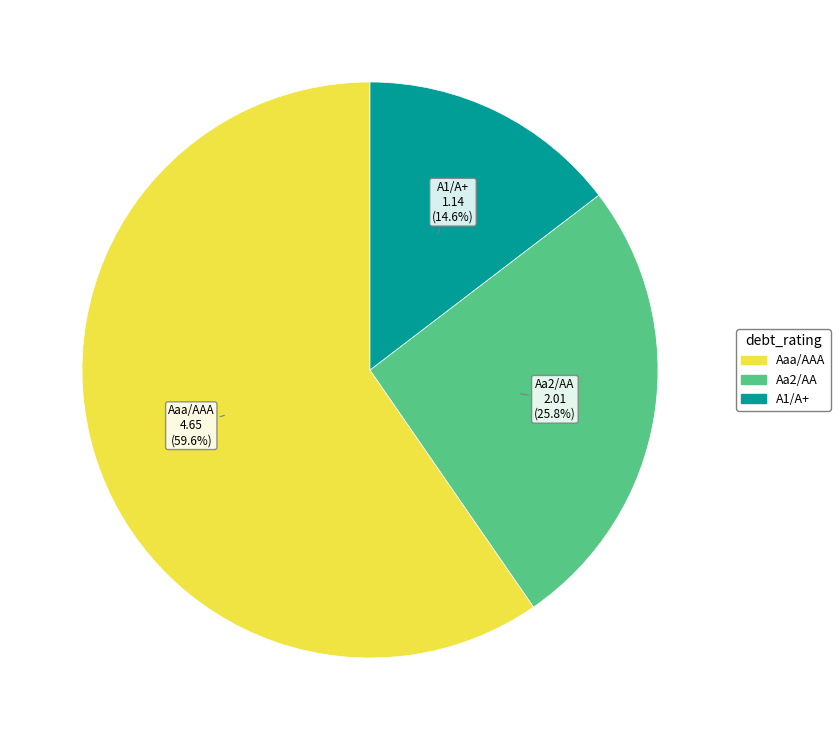

To the nearest percent, what is the average slice percentage?

33%